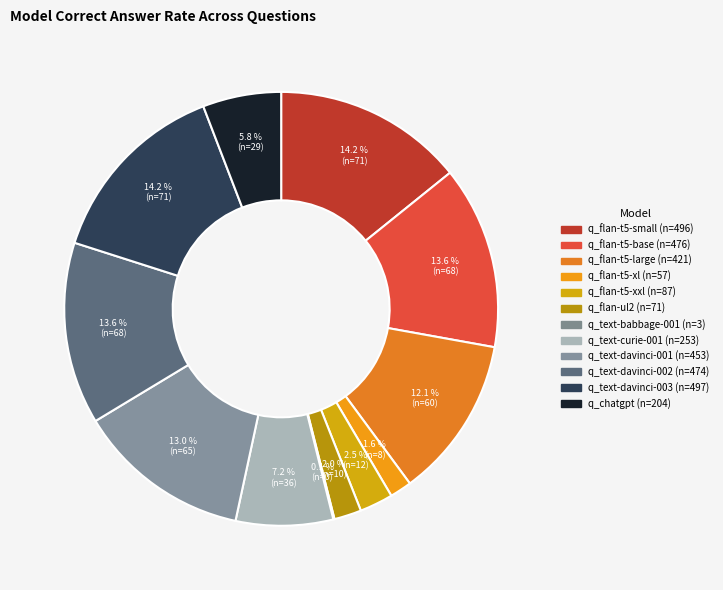

Count the number of slices in the pie.

12